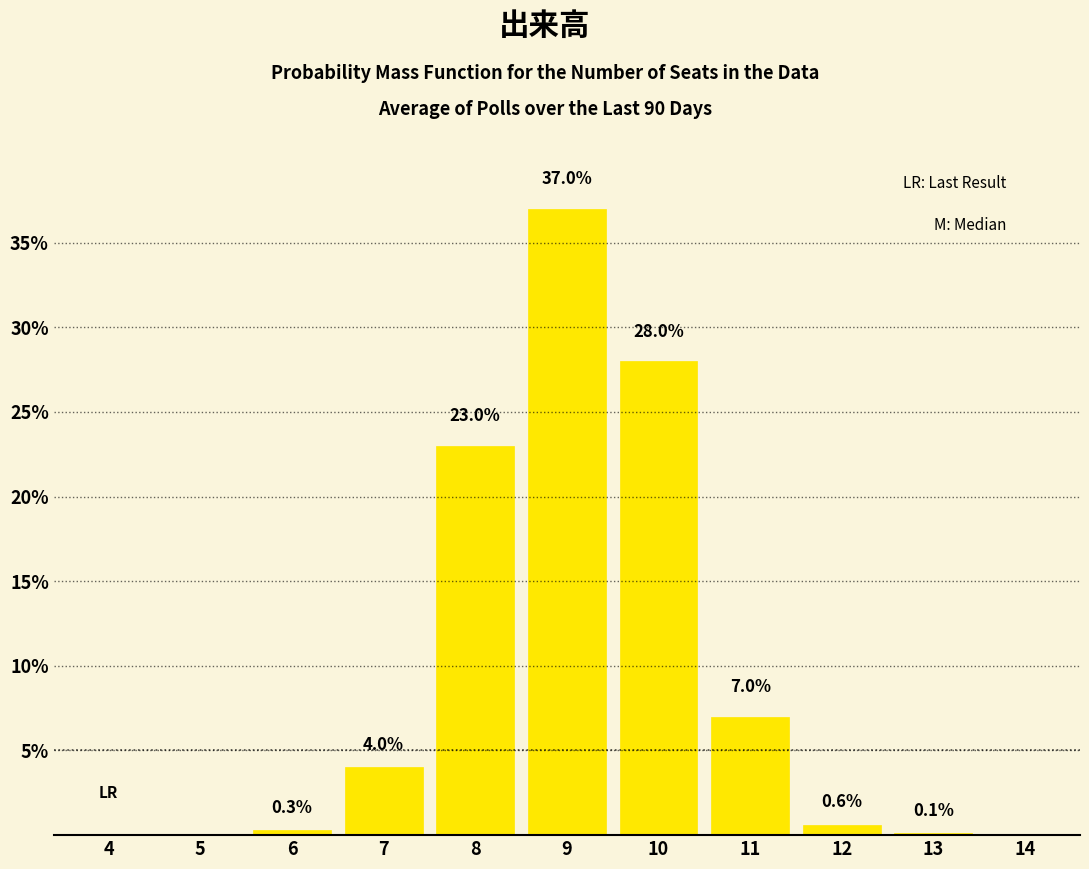

Reading right to left, extract all data points from this chart.

14=0.0	13=0.1	12=0.6	11=7.0	10=28.0	9=37.0	8=23.0	7=4.0	6=0.3	5=0.0	4=0.0